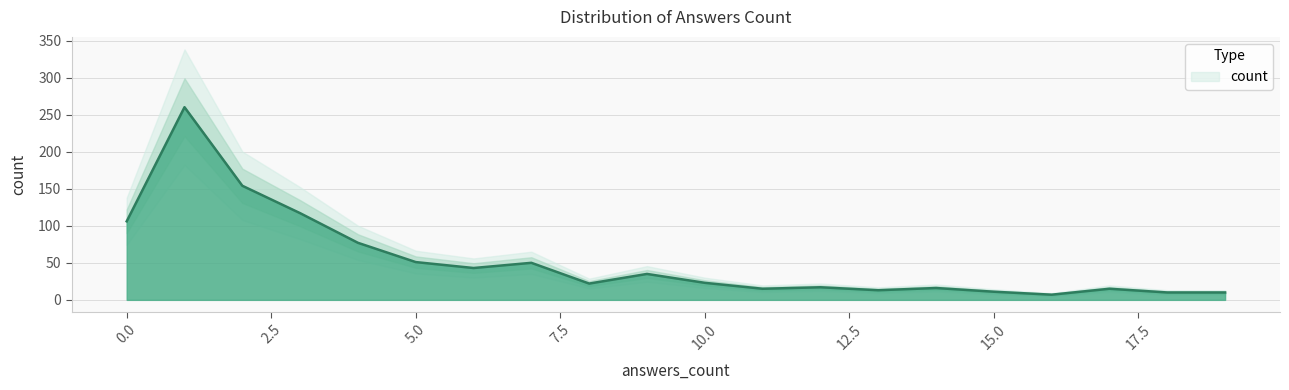

Does the chart display data point markers on the line(s)?

No